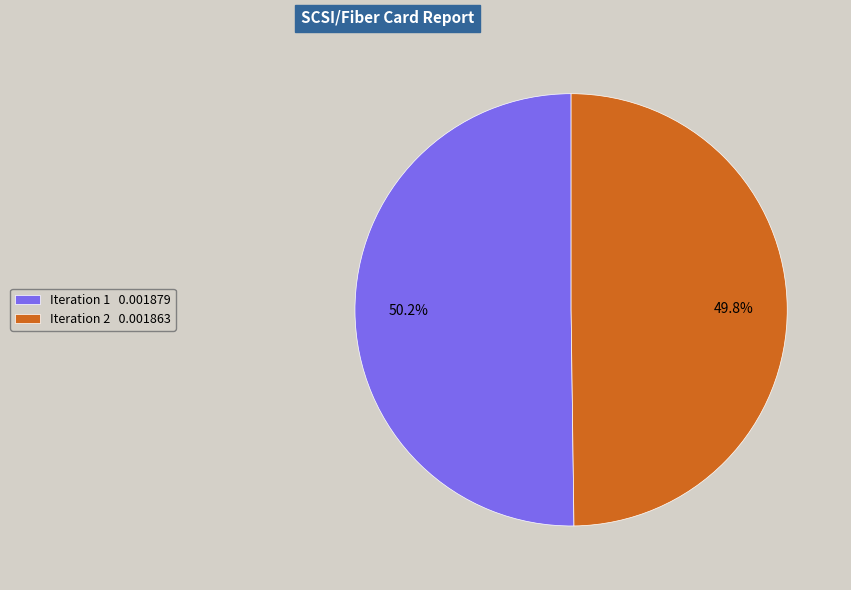

Count the number of slices in the pie.

2